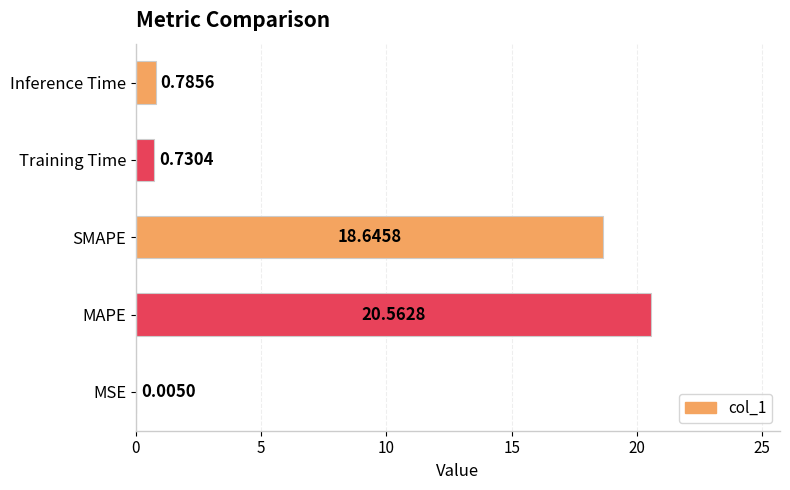

Where is the data nearest to the value 10?

SMAPE